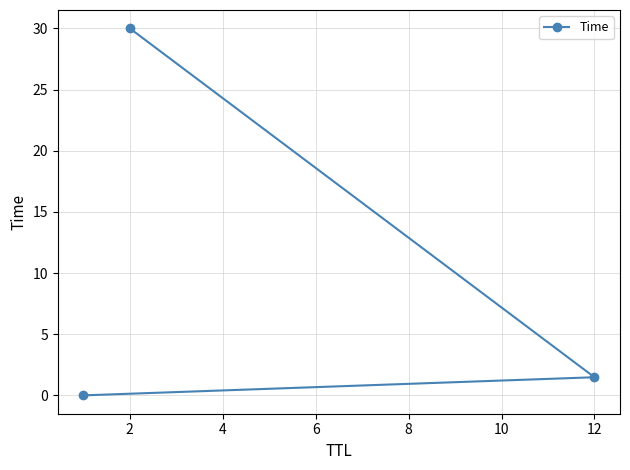

Is this an area chart (filled region under the line)?

No